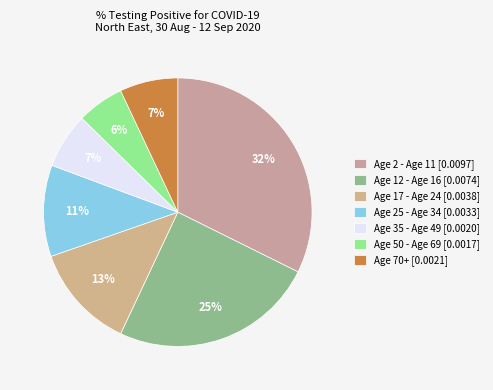

True or false: Age 70+ accounts for 12% of the total.

False